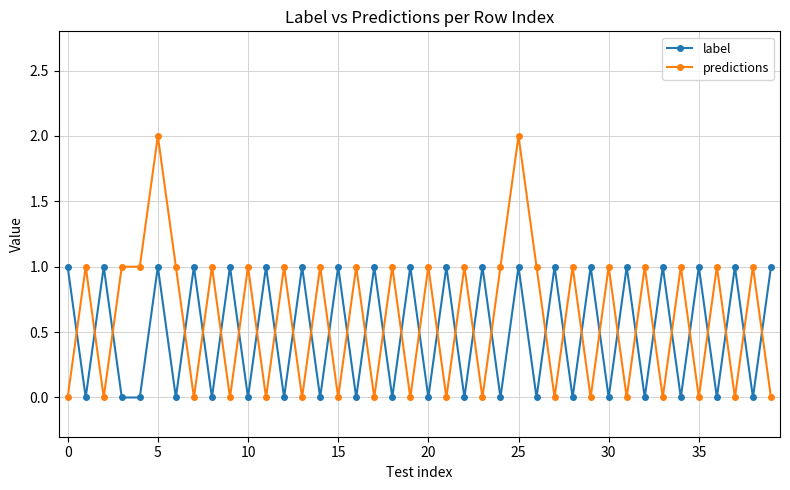

Is this an area chart (filled region under the line)?

No